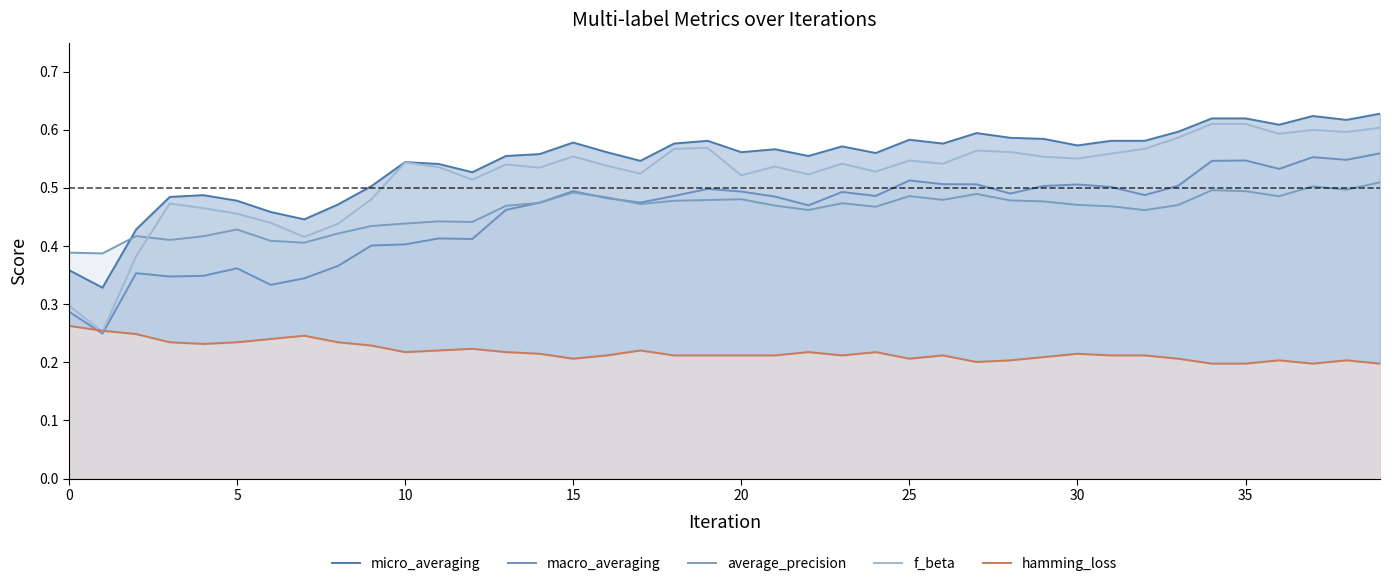

How many lines are shown in the chart?

5